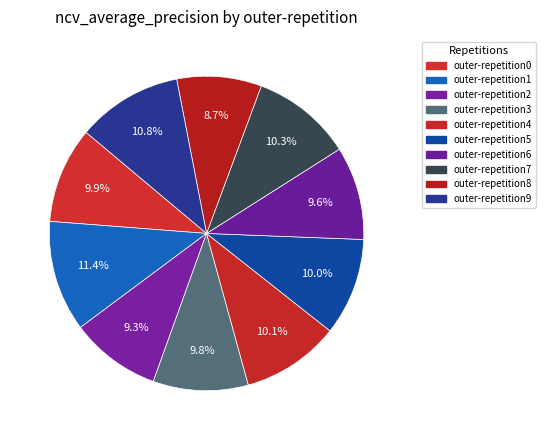

How many segments does this pie chart have?

10